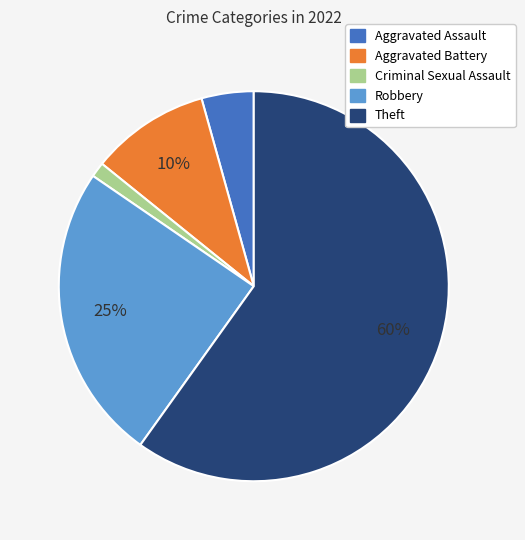

What is the ratio of the value at Theft to the value at Robbery?

2.4